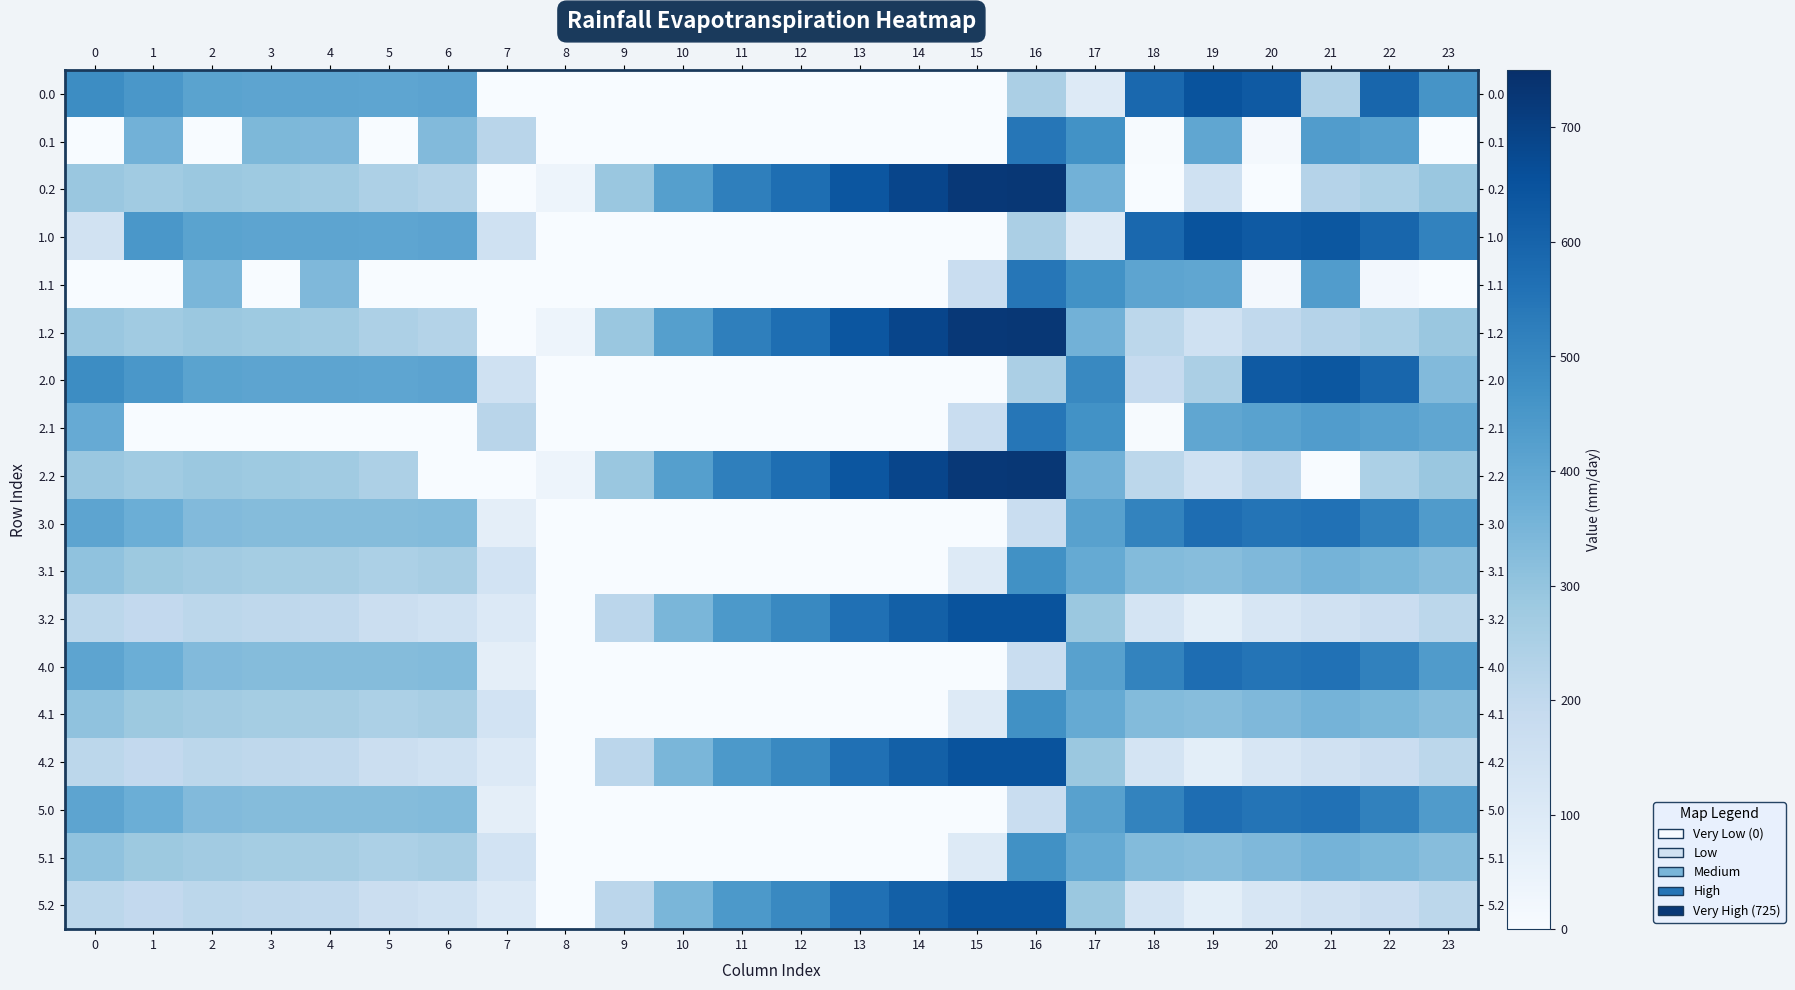

What is the spread (max minus min) of values at 10?

423.5